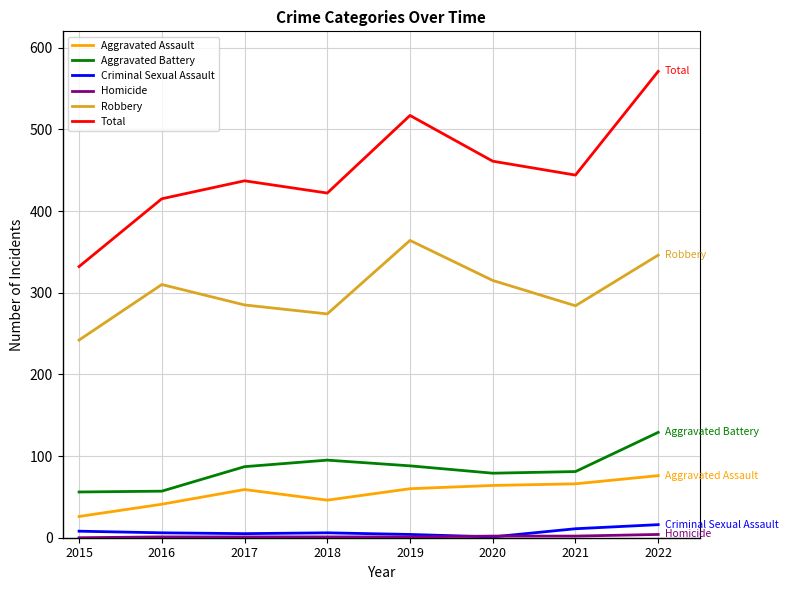

What is the greatest value displayed?

571